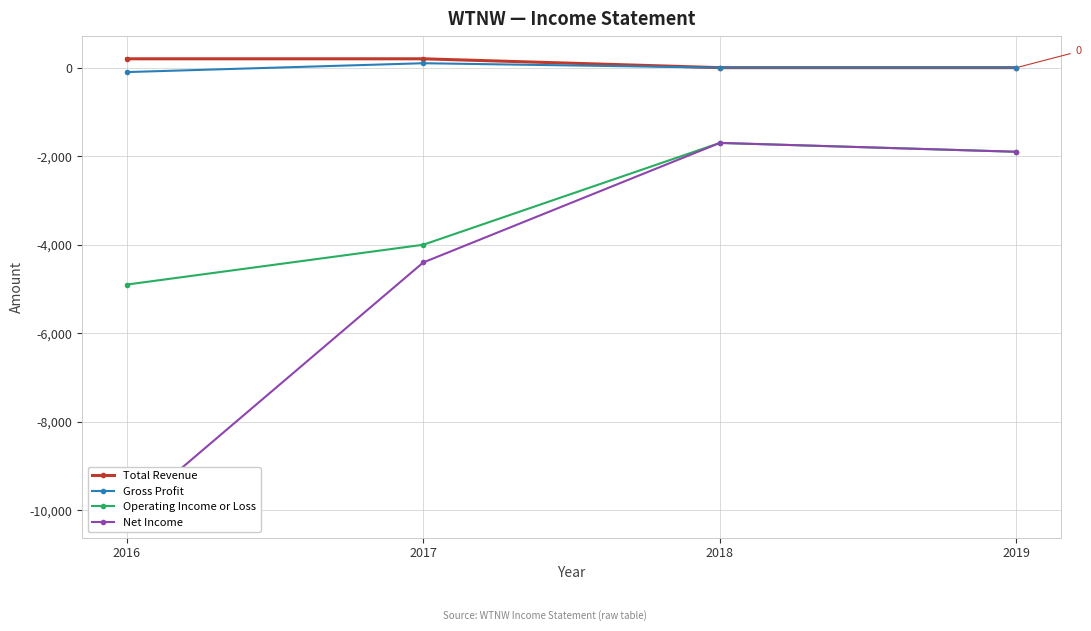

What is the minimum value for Gross Profit?

-100